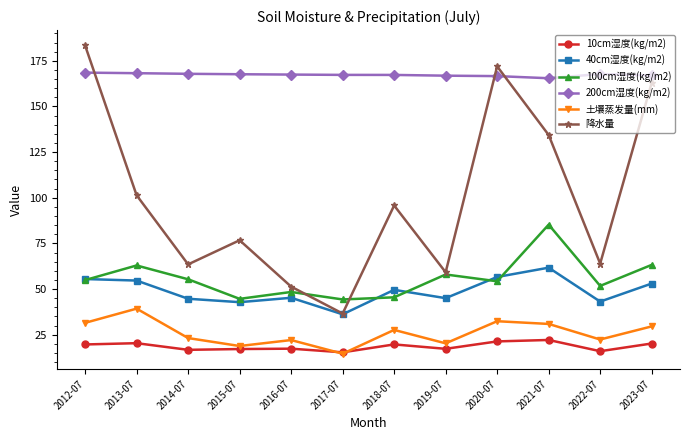

Which series ends up on top after the final intersection of 10cm湿度(kg/m2) and 土壤蒸发量(mm)?

土壤蒸发量(mm)